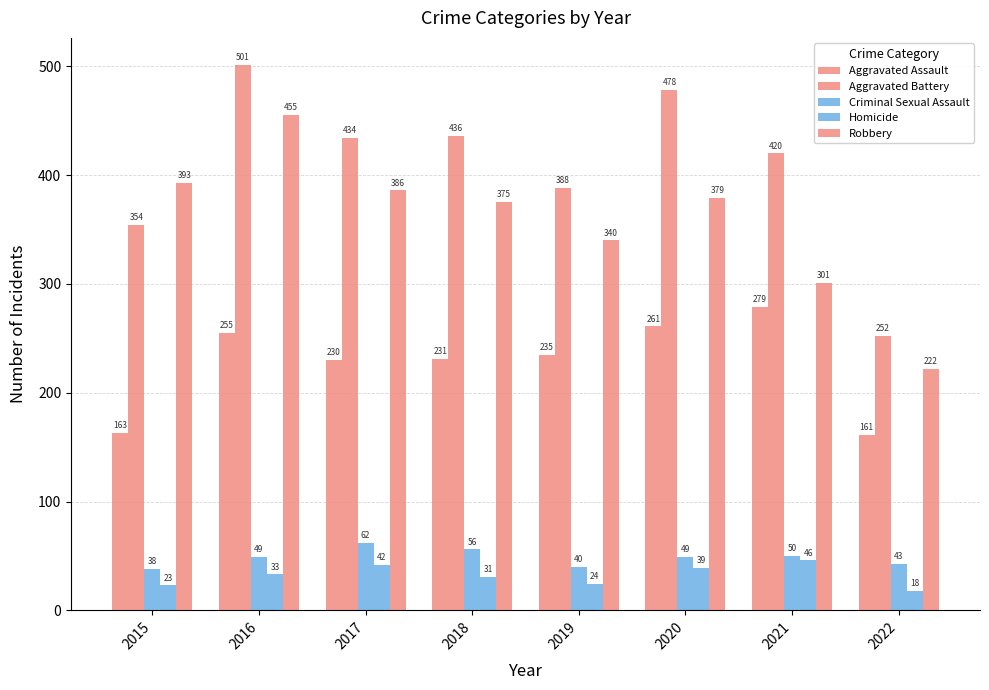

Which series has the widest spread of values?

Aggravated Battery